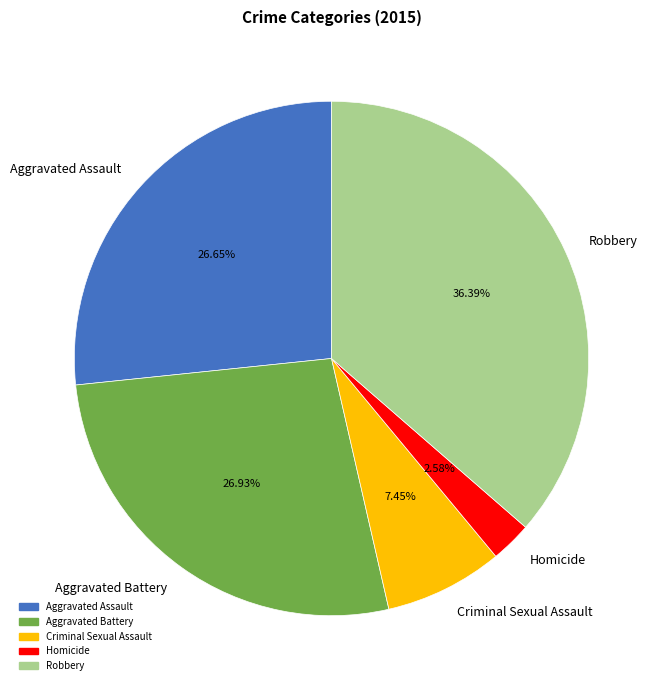

Approximately how many times larger is the value at Criminal Sexual Assault compared to Robbery?

0.2